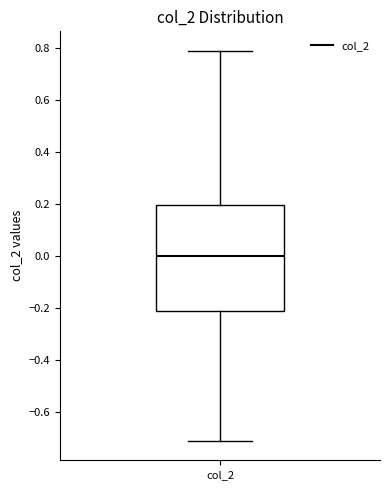

Read this box plot against the y-axis: the position of the median line, the range covered by the box, and the ends of both whiskers. The values are not printed on the chart, so give them approximately, as read against the axis.

median 0.00, box -0.22 to 0.20, whiskers -0.70 to 0.78